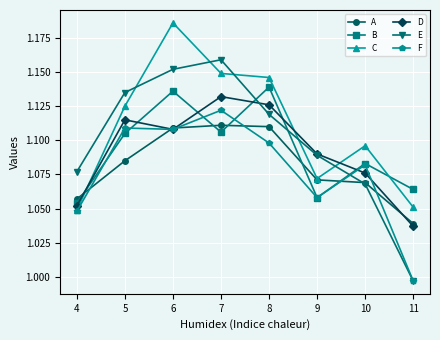

Which series changed the most between 6 and 7?

C